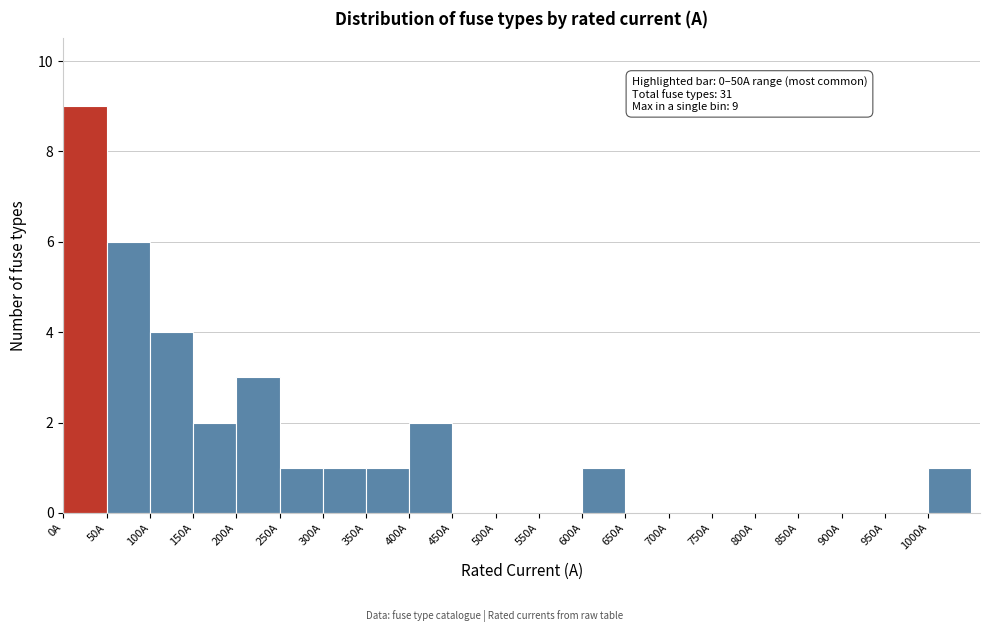

Which range on the x-axis has the tallest bar?

0 to 50